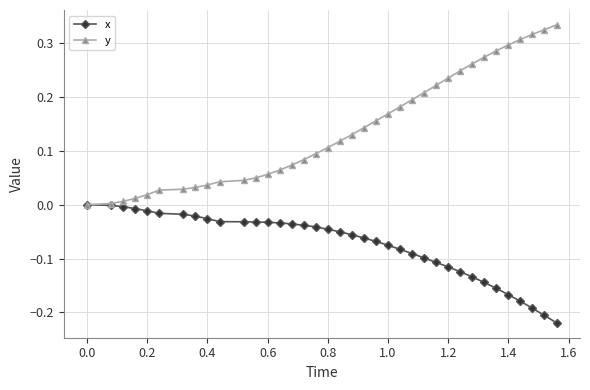

How many lines are shown in the chart?

2